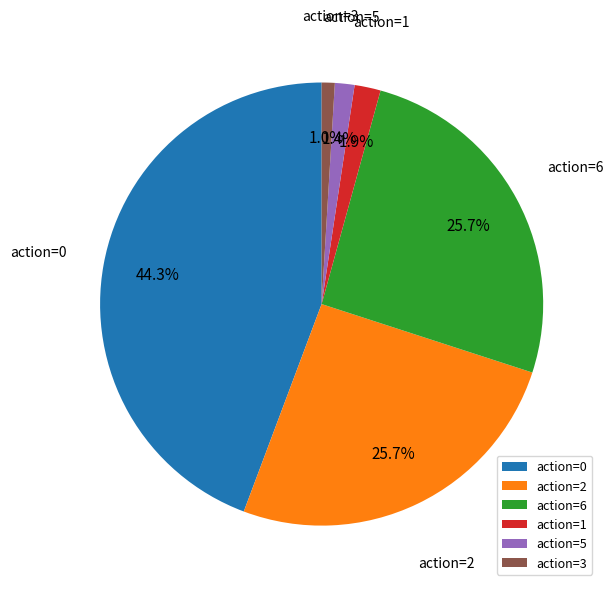

Which has a higher value, action=5 or action=0?

action=0